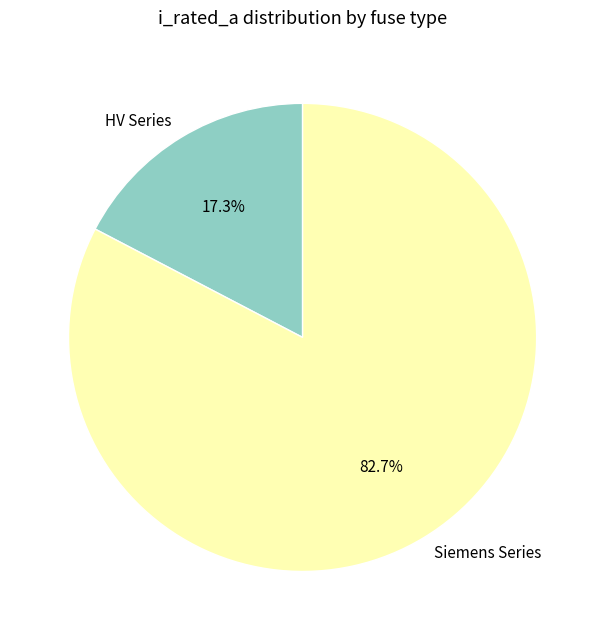

Which slice is the largest?

Siemens Series